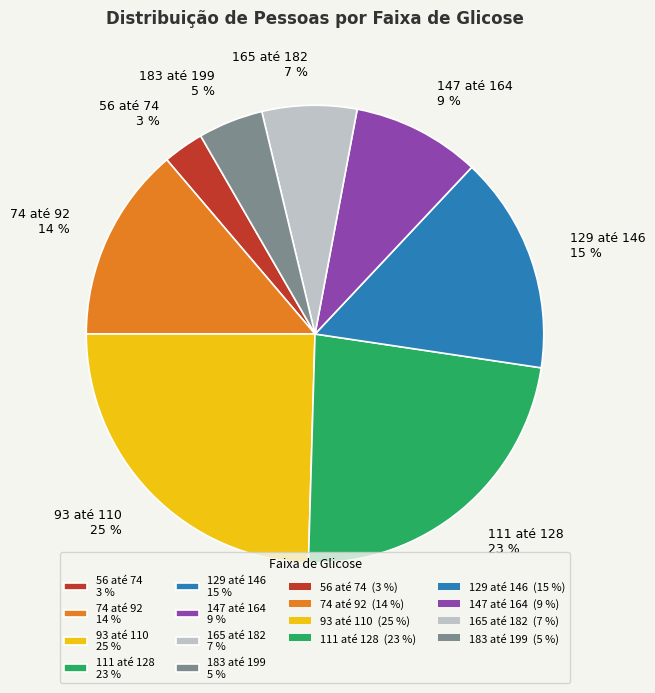

To the nearest percent, what is the combined percentage of 147 até 164 and 56 até 74?

12%